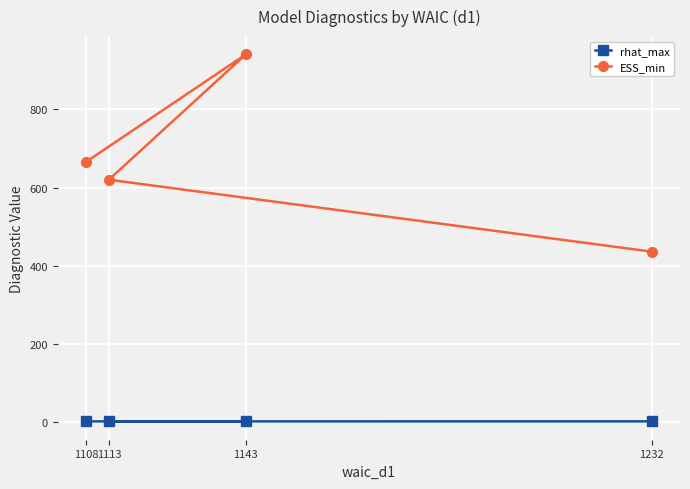

How many values in the ESS_min series exceed 665?

2